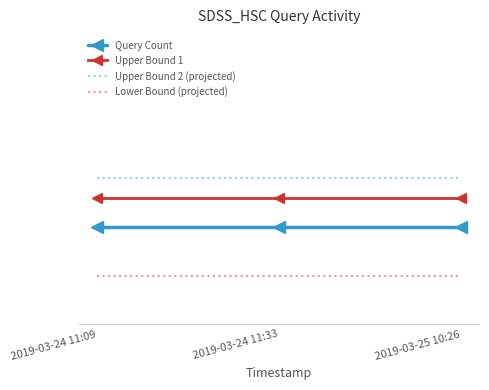

Where is Upper Bound 1 nearest to the value 1?

2019-03-24 11:09